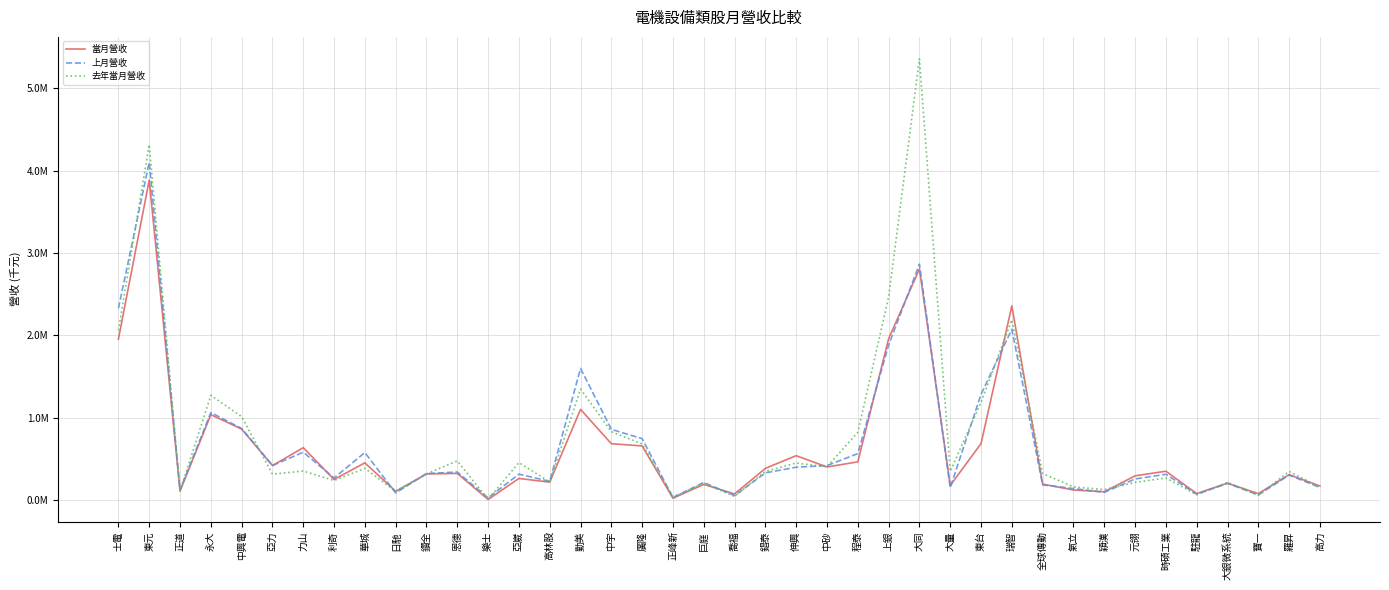

Does the chart have visible grid lines?

Yes